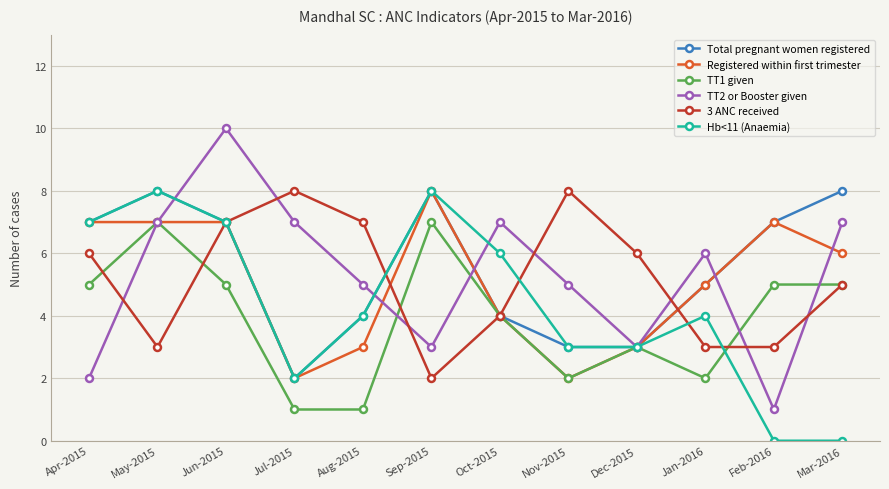

What is the sum of the Total pregnant women registered values at May-2015 and Apr-2015?

15